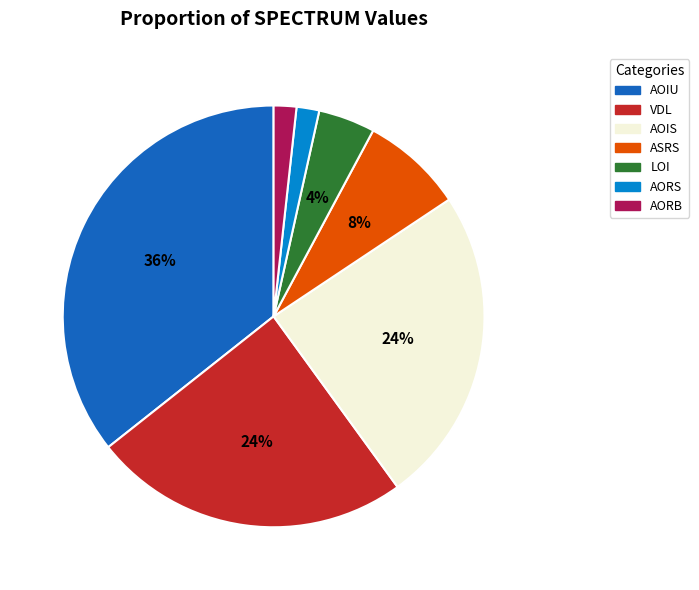

Is the sum of LOI and AORS greater than half?

No